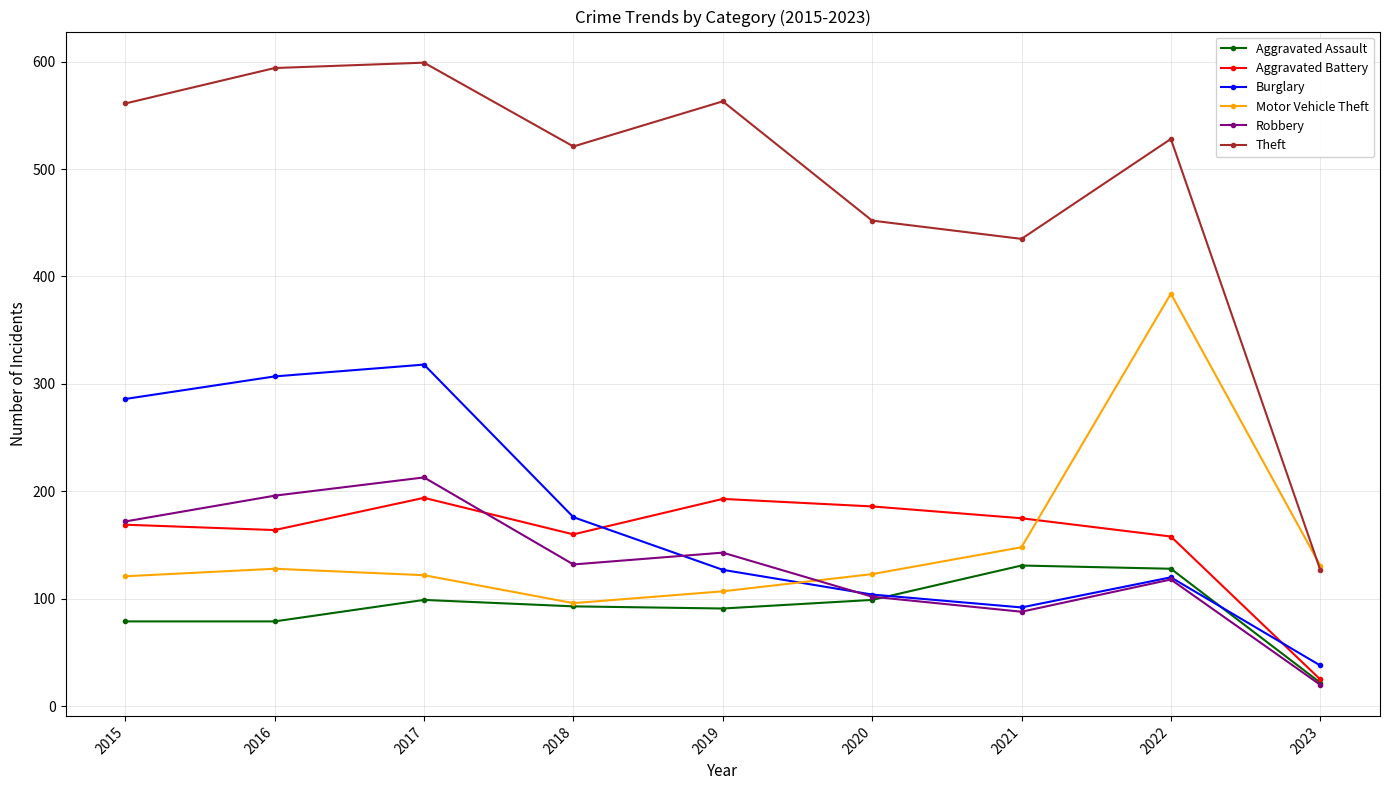

At which label does Aggravated Assault first exceed 93?

2017